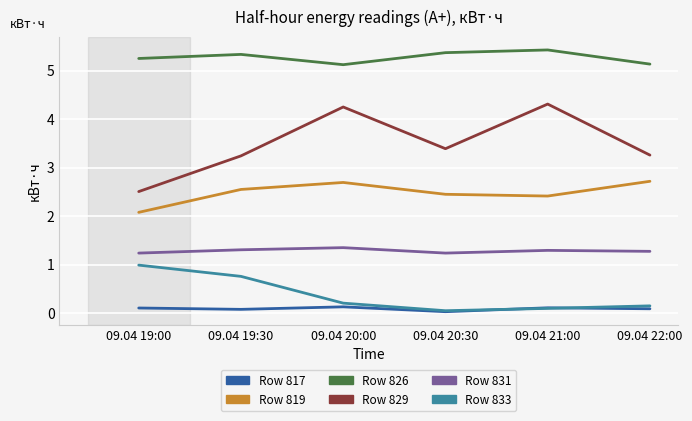

True or false: Row 829 and Row 826 intersect in this chart.

False